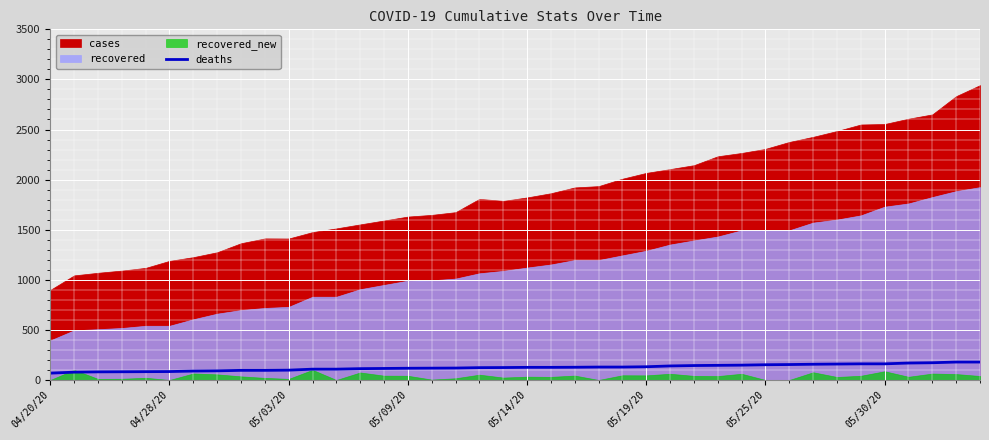

Is it true that the value at 37 is 172?

True